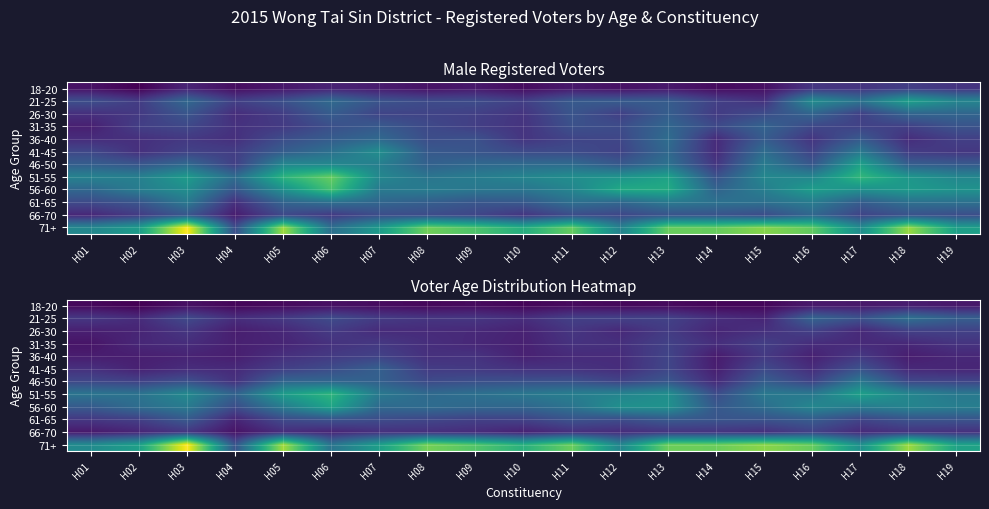

What value does the 71+ series have at H16?

862.4